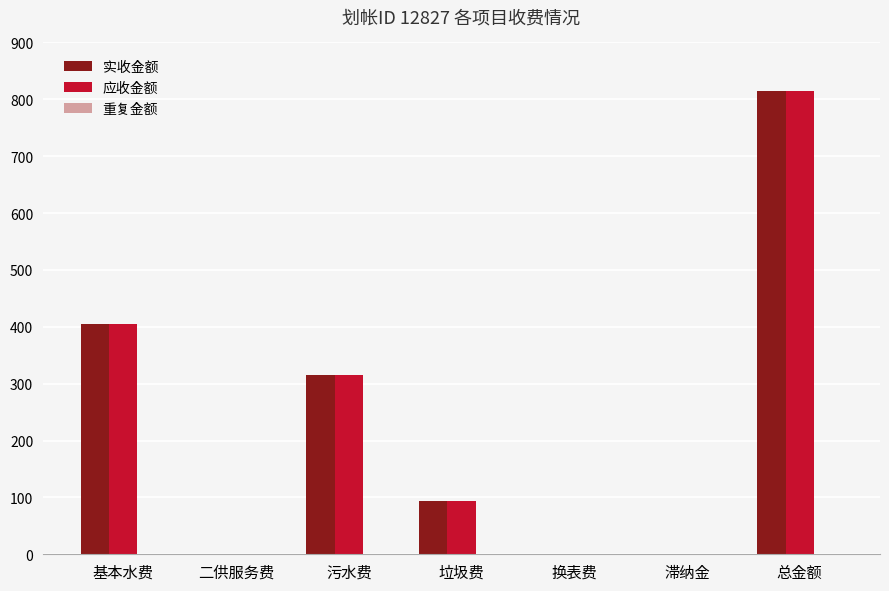

At which category is the sum across all series the highest?

总金额